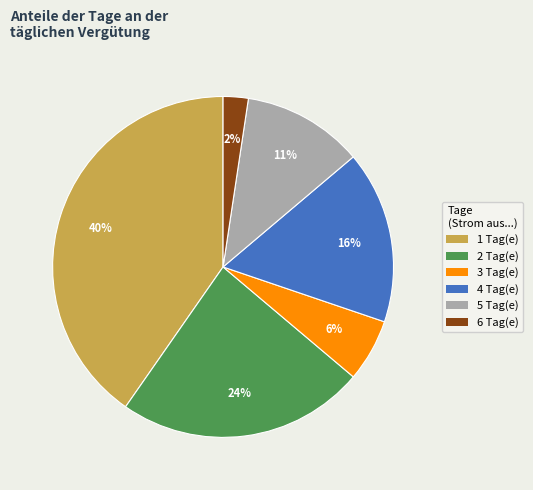

To the nearest percent, what is the average slice percentage?

17%